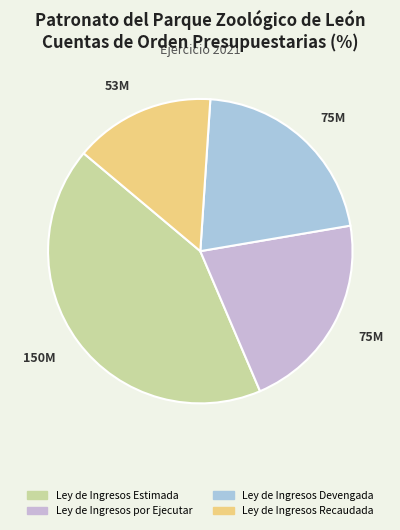

How many segments does this pie chart have?

4